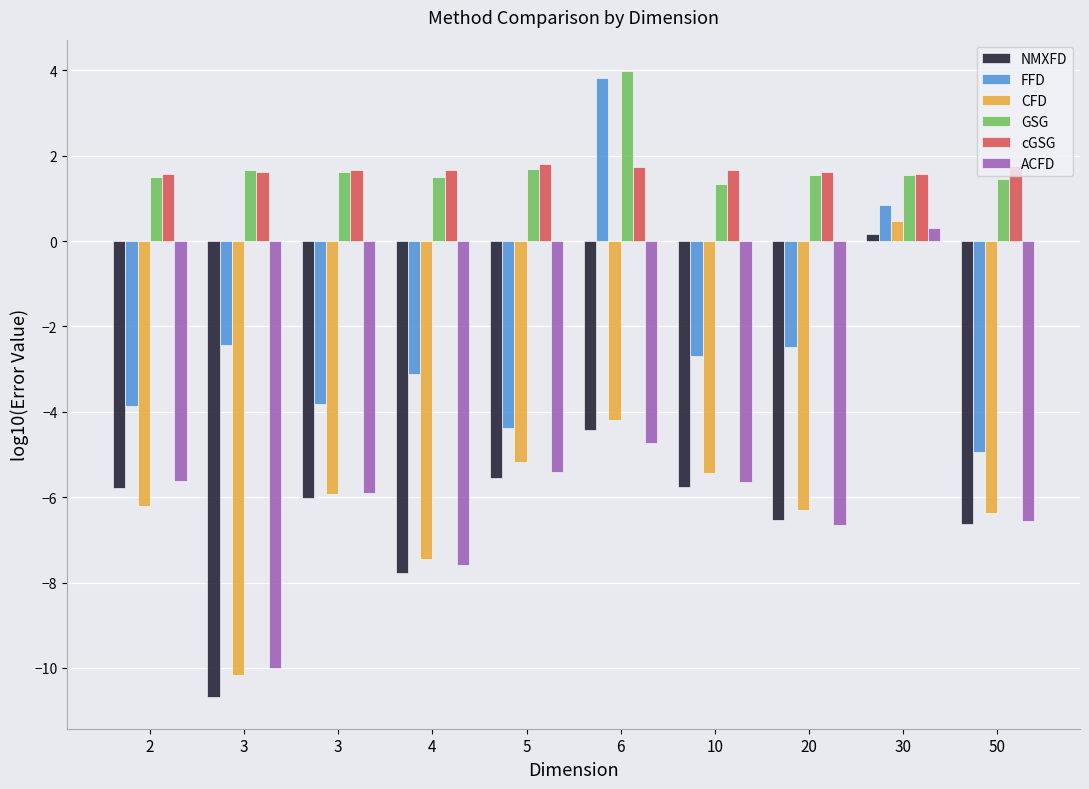

Are the bars horizontal?

No